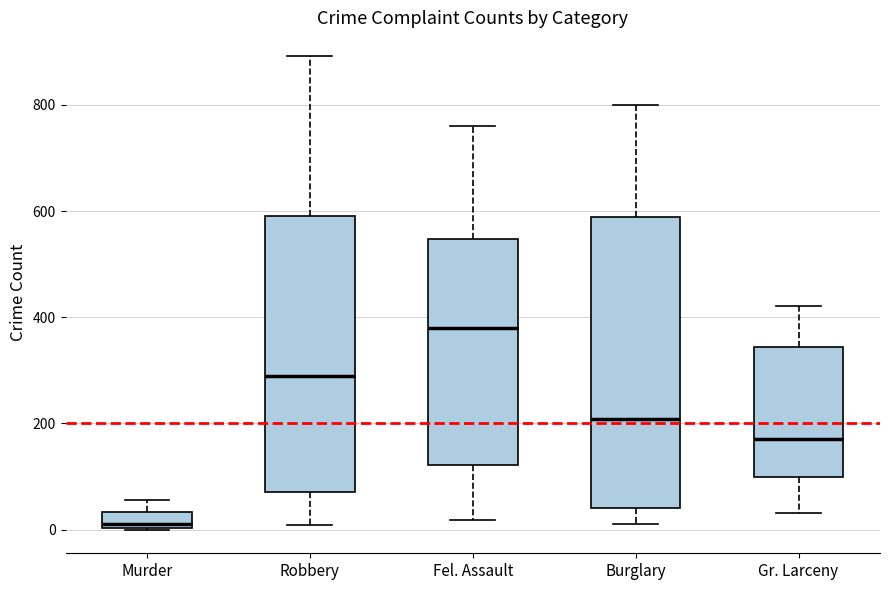

Reading left to right, transcribe this box plot: for each box, give where its median line is, the range the box spans, and where its two whiskers end, as read against the y-axis. The values are not printed on the chart, so give them approximately, as read against the axis.

Murder: median 20, box 0 to 40, whiskers 0 to 60
Robbery: median 300, box 80 to 600, whiskers 0 to 900
Fel. Assault: median 380, box 120 to 540, whiskers 20 to 760
Burglary: median 200, box 40 to 580, whiskers 20 to 800
Gr. Larceny: median 180, box 100 to 340, whiskers 40 to 420